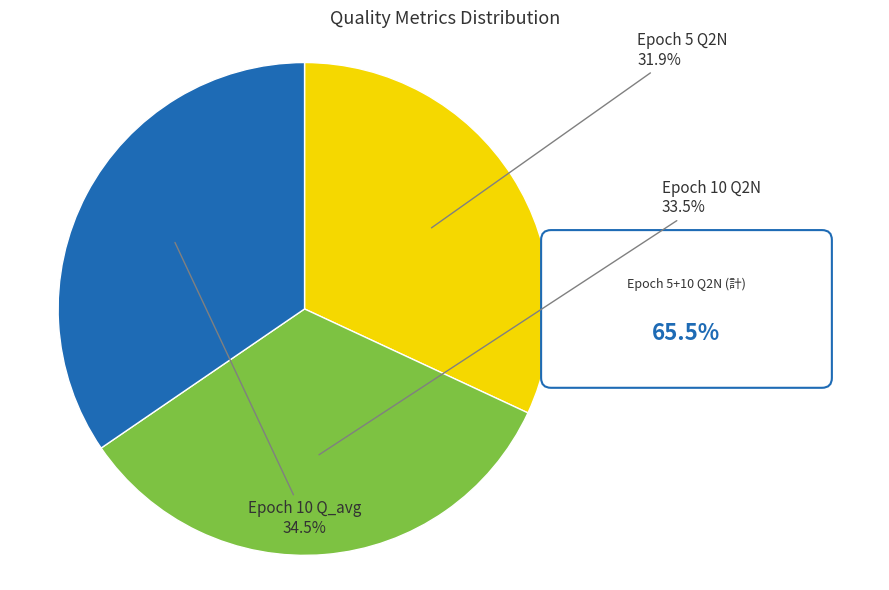

Rank the categories by value from lowest to highest.

Epoch 5 Q2N, Epoch 10 Q2N, Epoch 10 Q_avg